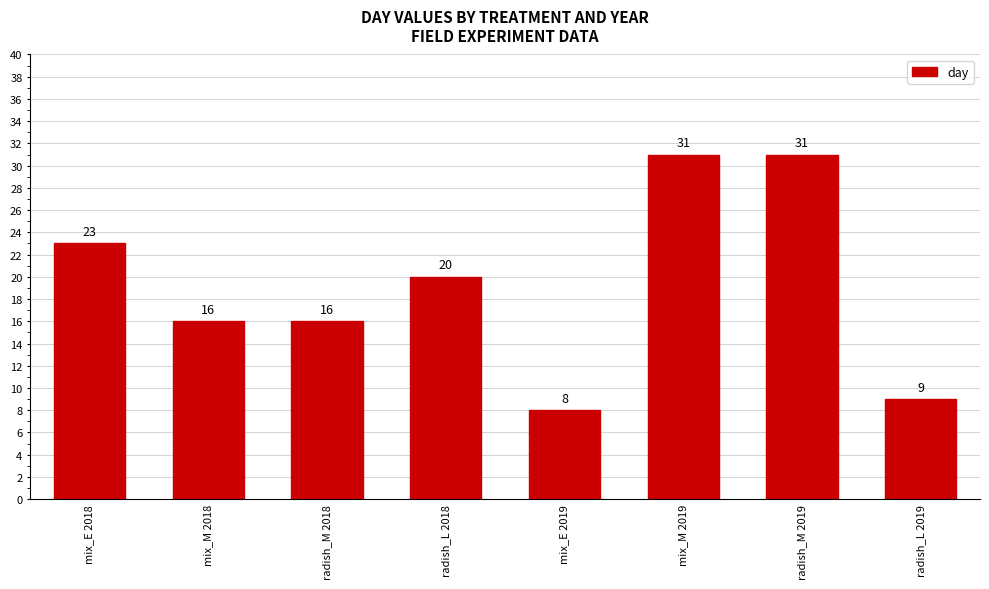

At which label does the data first exceed 20?

mix_E 2018